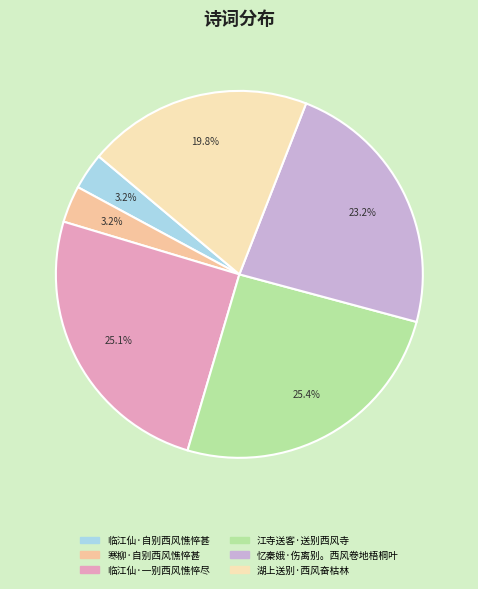

Is there a majority slice in this chart?

No